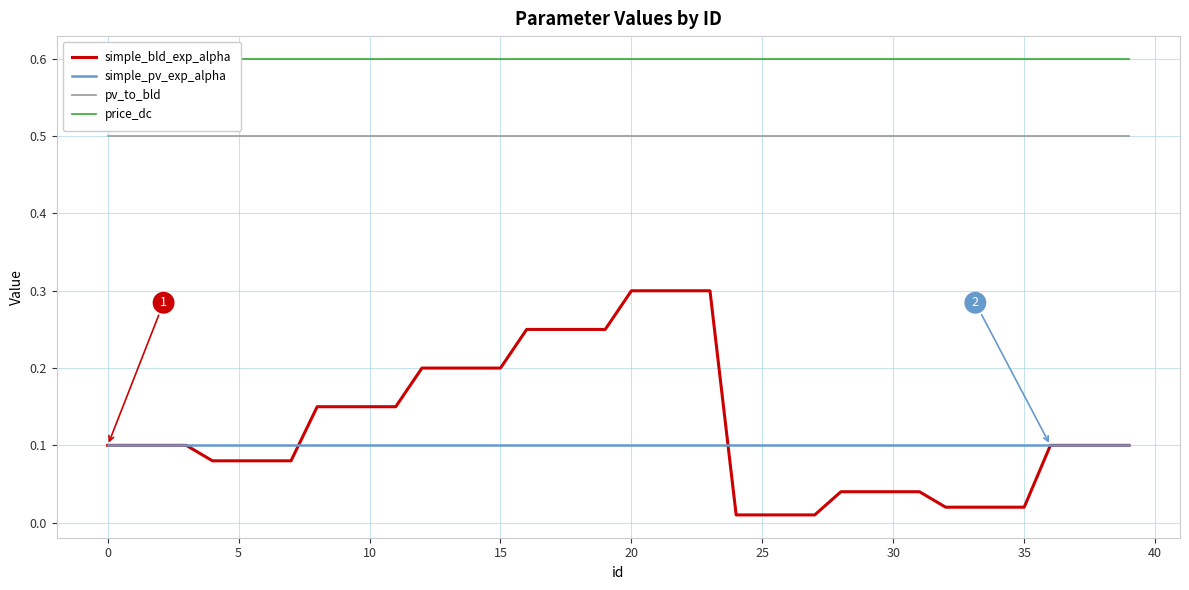

What are all the series names shown in the legend?

simple_bld_exp_alpha, simple_pv_exp_alpha, pv_to_bld, price_dc